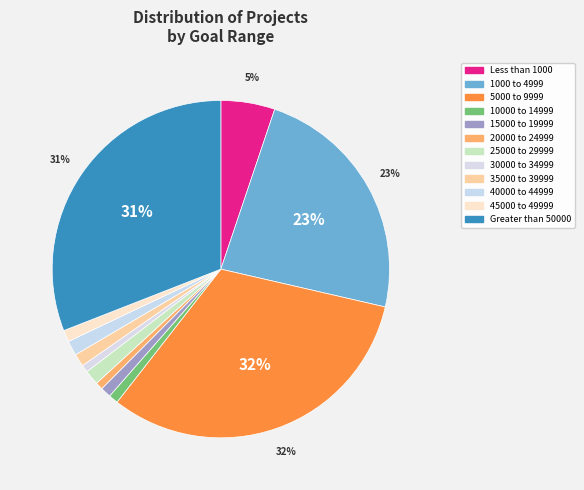

Does 40000 to 44999 account for over 50% of the chart?

No